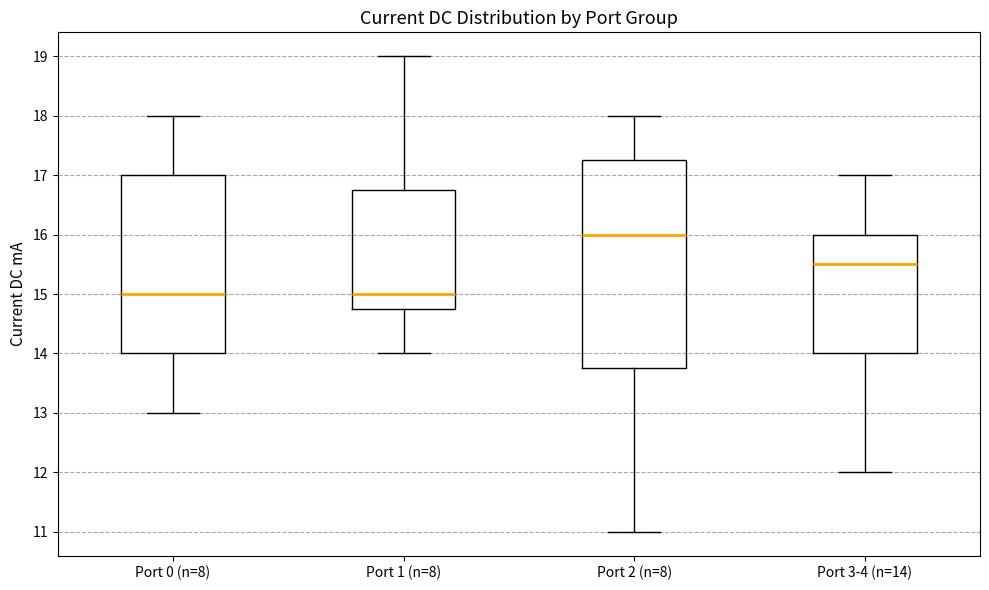

Reading left to right, read every box against the y-axis: the position of its median line, the range the box covers, and the ends of its whiskers. The values are not printed on the chart, so give them approximately, as read against the axis.

Port 0 (n=8): median 15.0, box 14.0 to 17.0, whiskers 13.0 to 18.0
Port 1 (n=8): median 15.0, box 14.8 to 16.8, whiskers 14.0 to 19.0
Port 2 (n=8): median 16.0, box 13.8 to 17.3, whiskers 11.0 to 18.0
Port 3-4 (n=14): median 15.5, box 14.0 to 16.0, whiskers 12.0 to 17.0